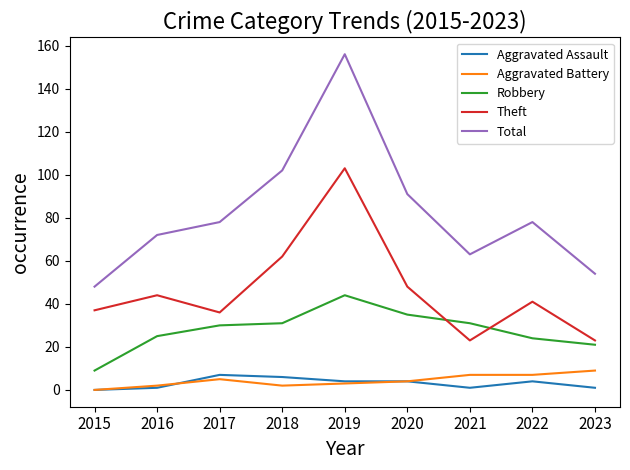

True or false: Aggravated Battery and Theft intersect in this chart.

False